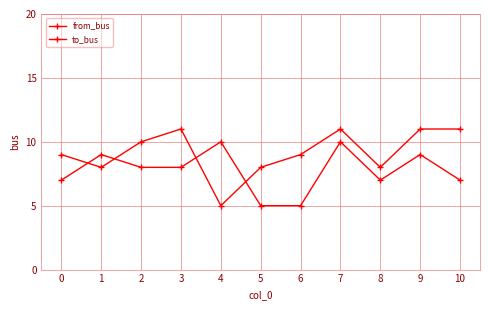

How many distinct data groups are displayed?

2